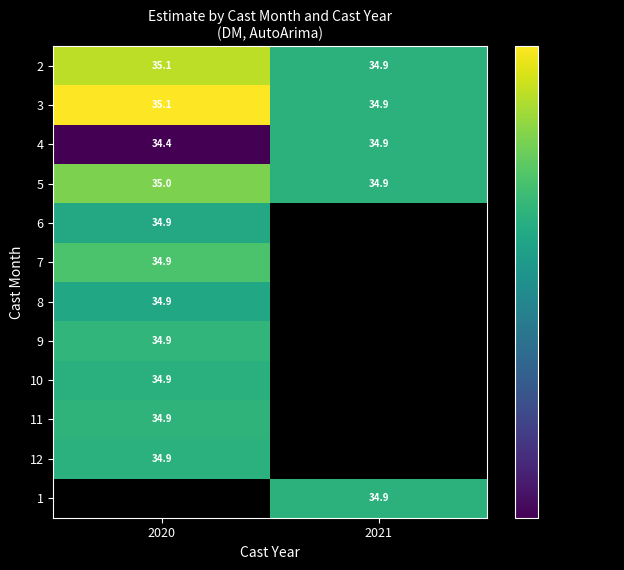

Rank the categories by 5 value from lowest to highest.

2021, 2020